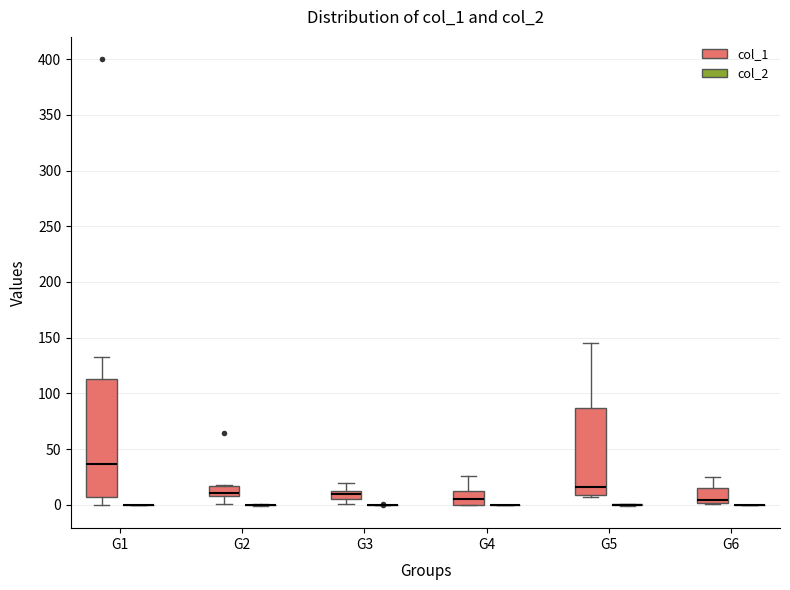

Which box is the tallest, from its lower edge to its upper edge?

G1 (col_1)